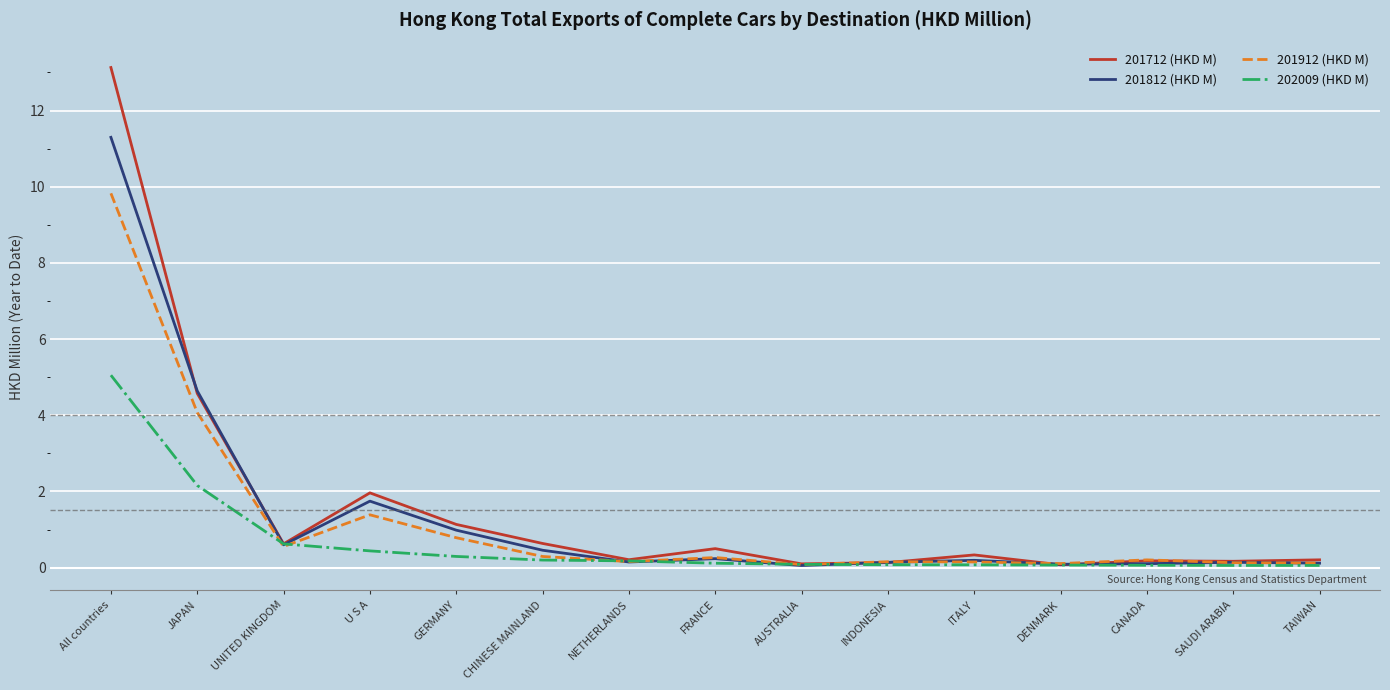

The value of 202009 (HKD M) at UNITED KINGDOM is 1.1. True or false?

False